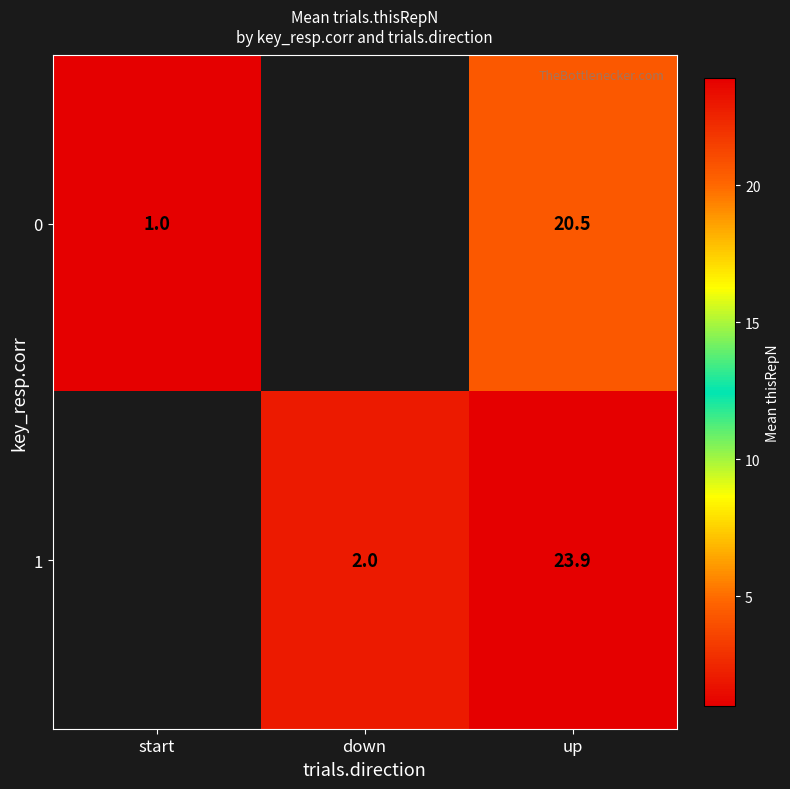

True or false: 0 has a value of 20.5 at up.

True